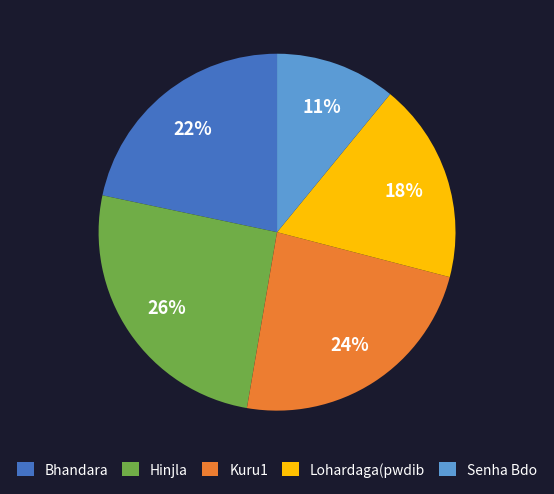

To the nearest percent, what portion does Hinjla represent?

26%